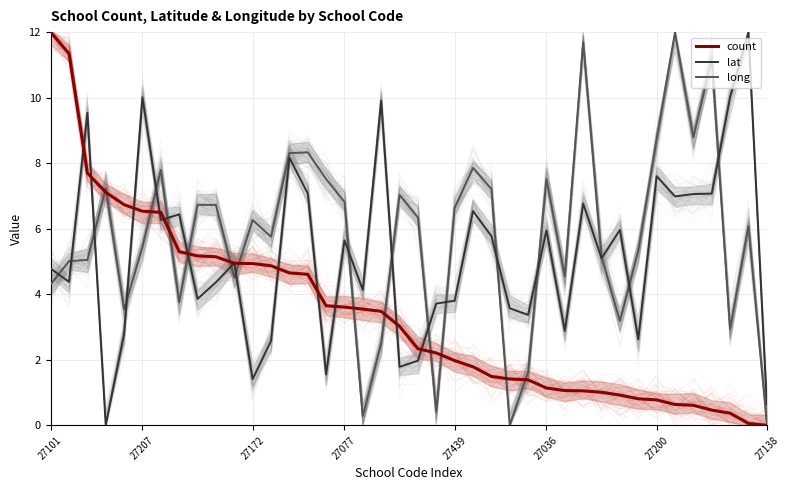

Which category has the highest value in the count series?

27101